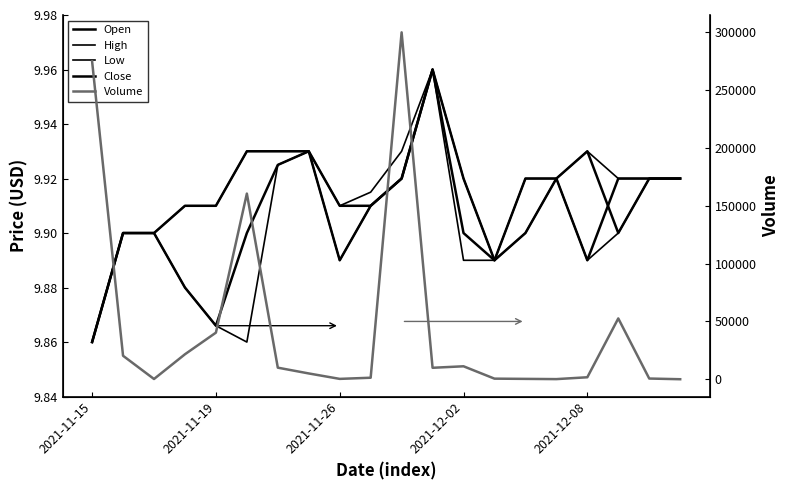

What are all the series names shown in the legend?

Open, High, Low, Close, Volume